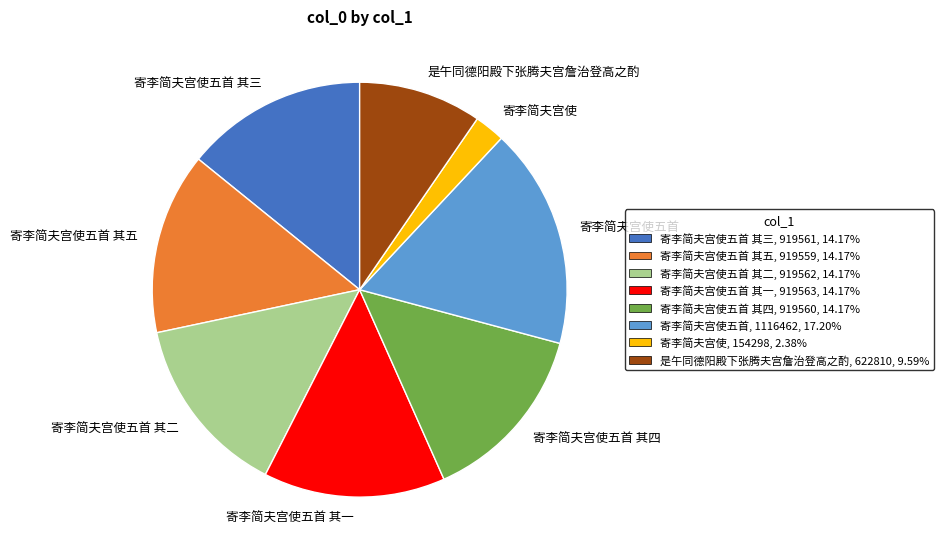

How many segments does this pie chart have?

8